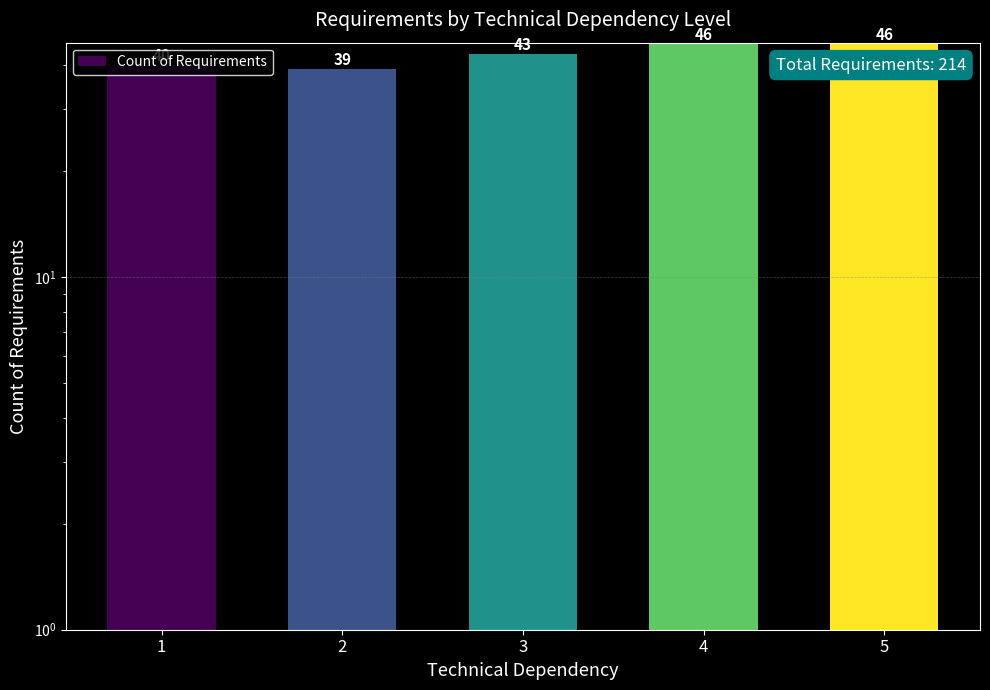

Reading right to left, what are all the values shown in this chart?

46	46	43	39	40